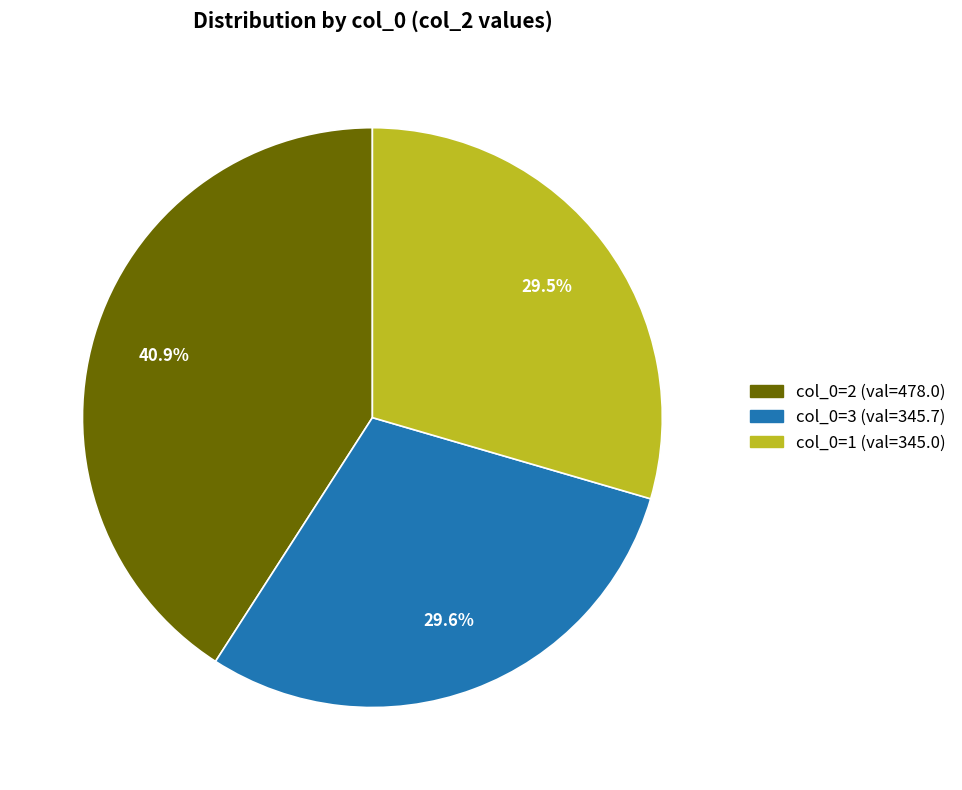

How many slices are in this pie chart?

3